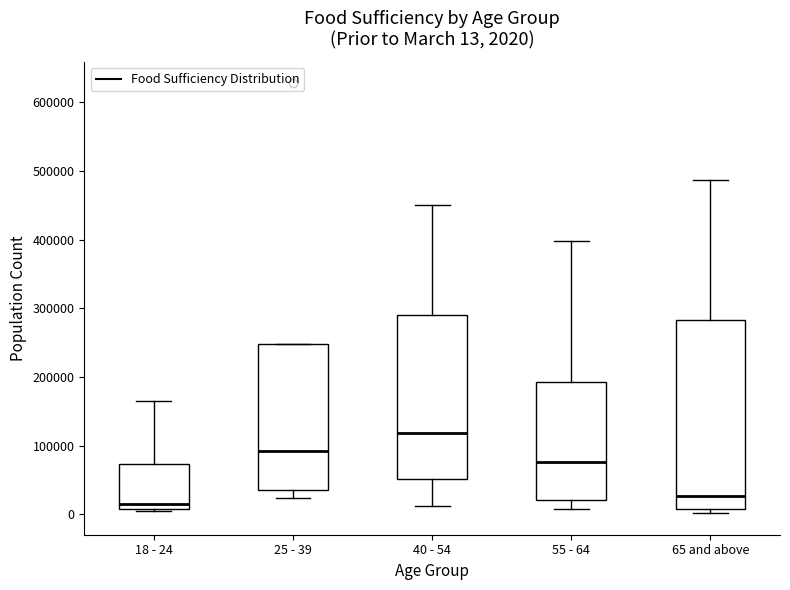

Which box is the tallest, from its lower edge to its upper edge?

65 and above